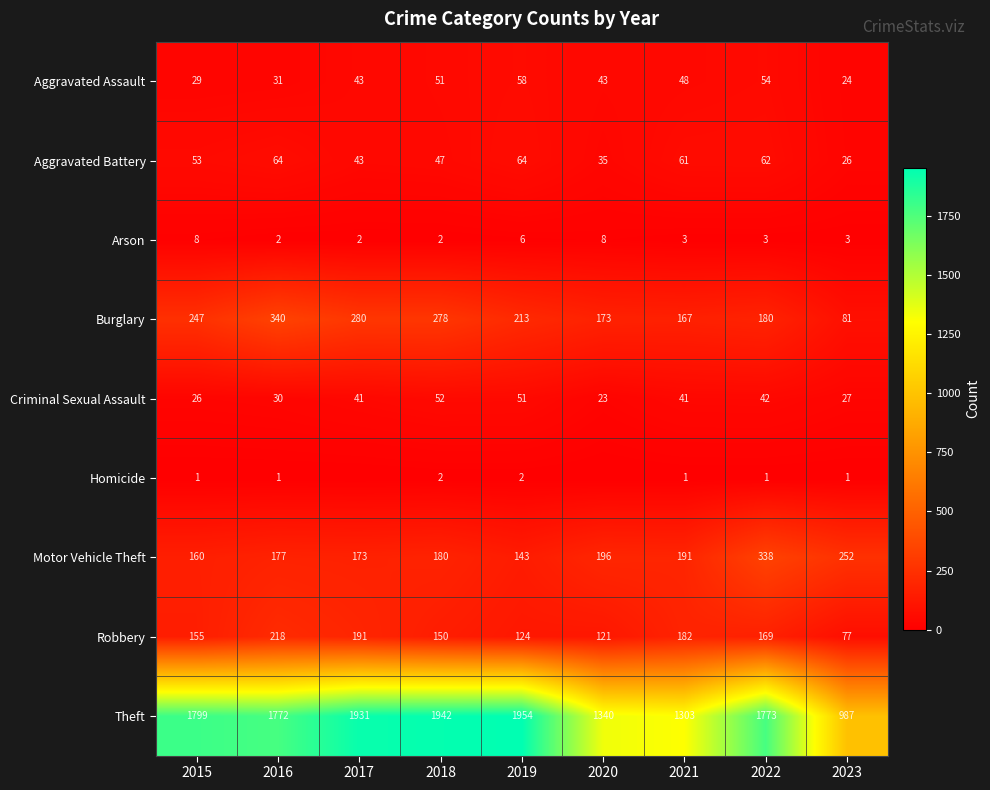

Between 2018 and 2022, which series saw the biggest shift?

Theft